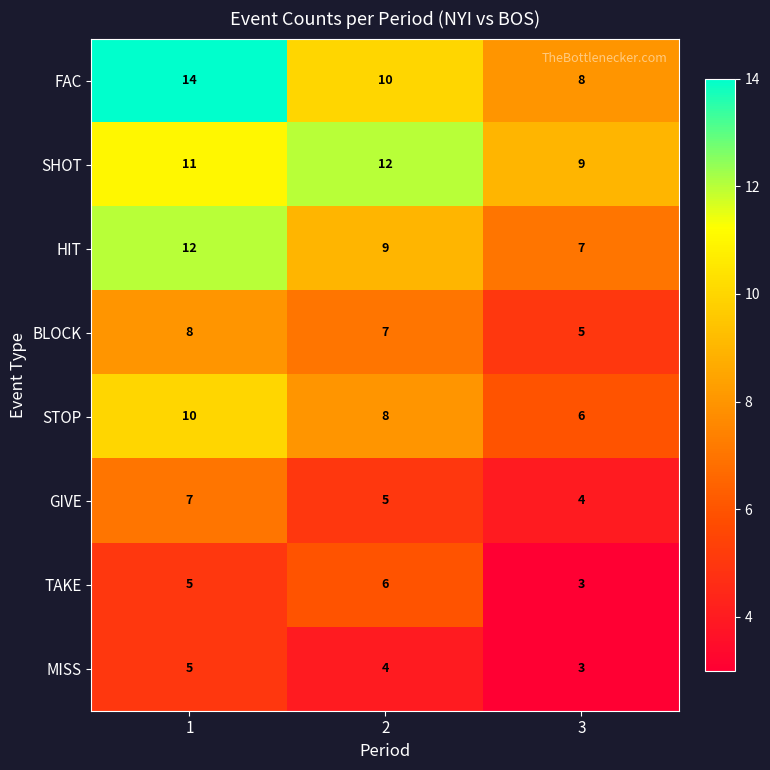

At 2, list the series in order from largest to smallest.

SHOT, FAC, HIT, STOP, BLOCK, TAKE, GIVE, MISS